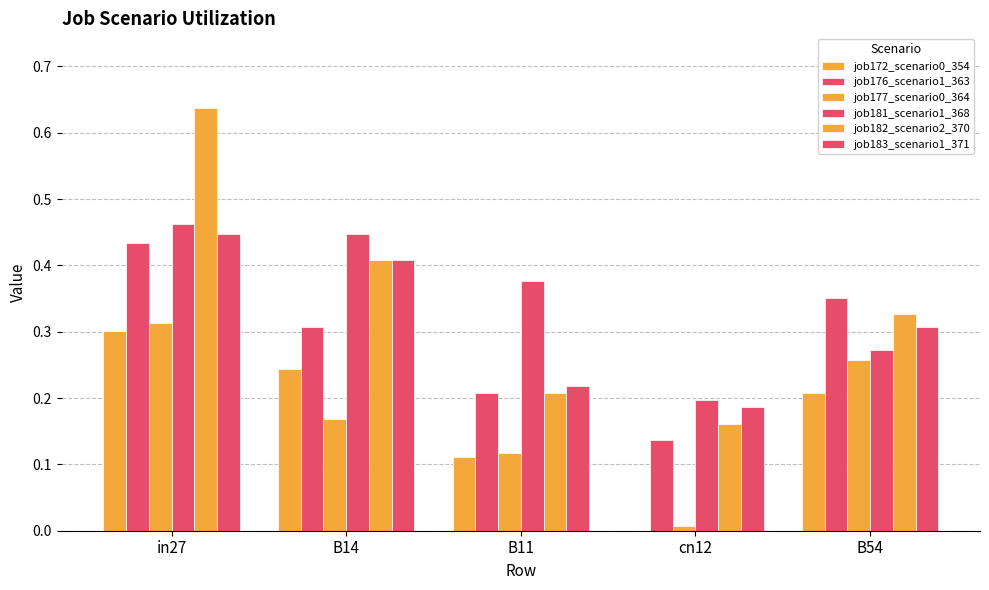

How many series are shown in this chart?

6